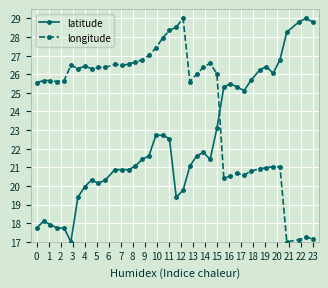

What are all the series names shown in the legend?

latitude, longitude